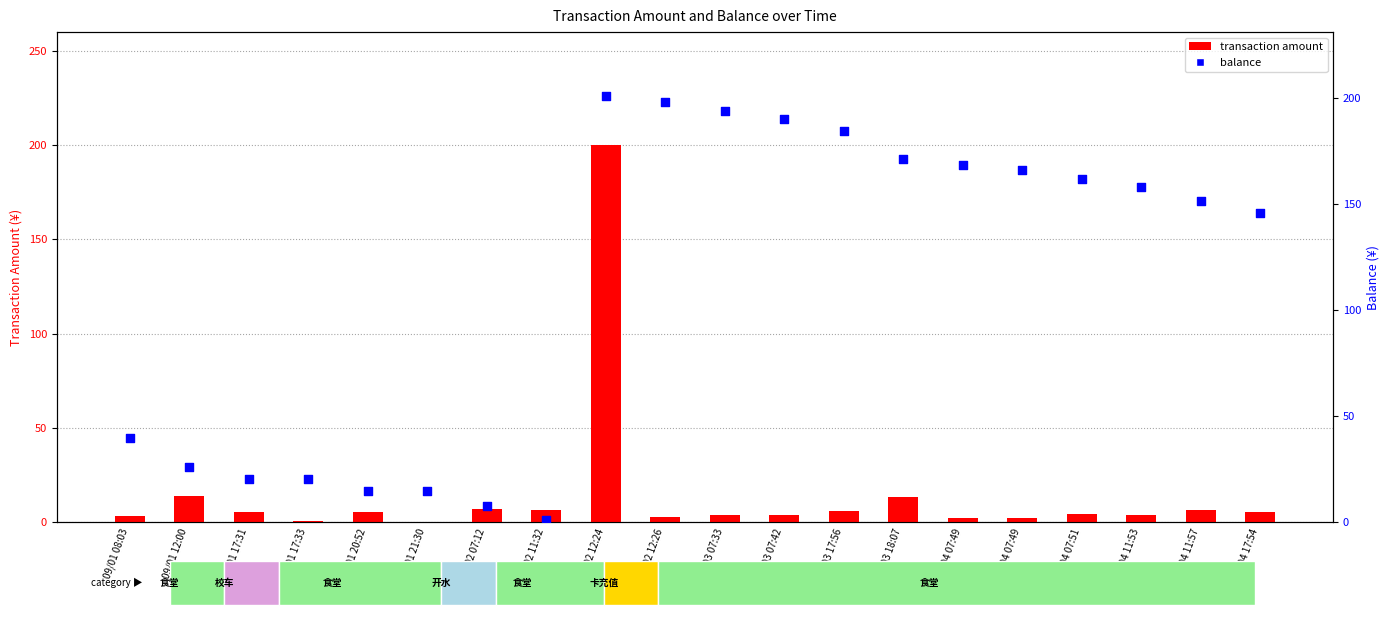

Which series contains the highest Y value?

balance